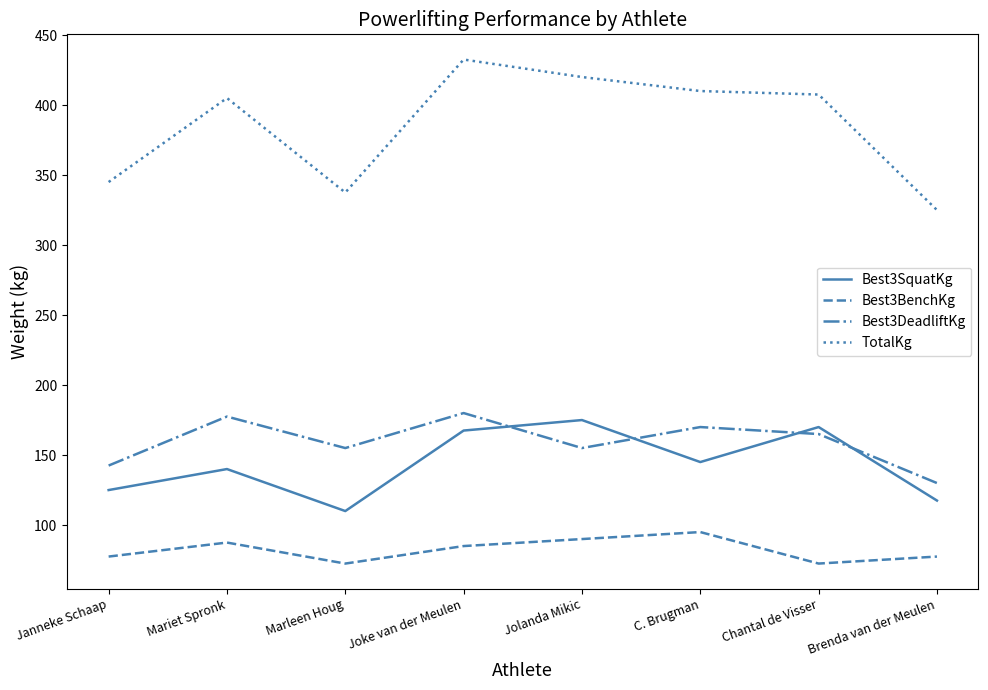

Which series changed the most between Chantal de Visser and Brenda van der Meulen?

TotalKg